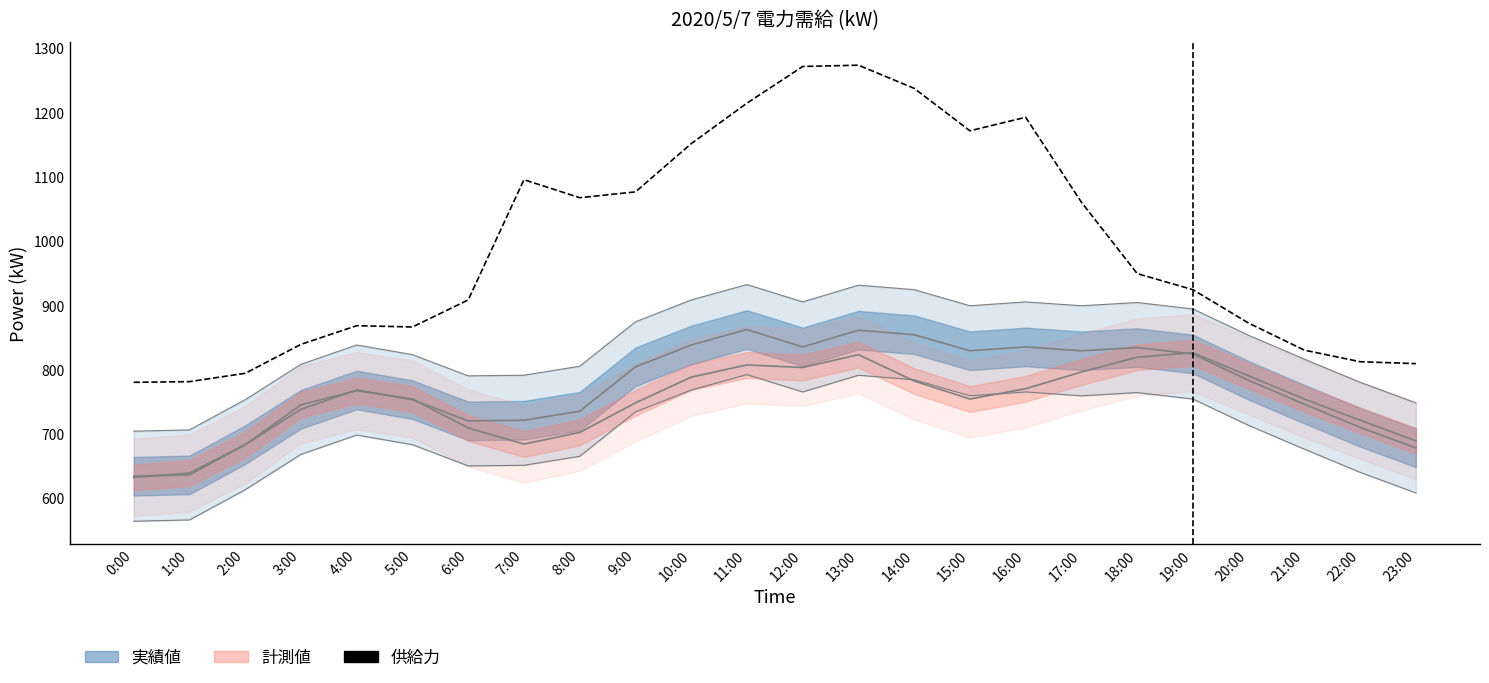

Reading left to right, extract all data points from this chart.

実績値(kW): 0:00=635	1:00=637	2:00=684	3:00=739	4:00=769	5:00=754	6:00=721	7:00=722	8:00=736	9:00=805	10:00=839	11:00=863	12:00=836	13:00=862	14:00=855	15:00=830	16:00=836	17:00=830	18:00=835	19:00=825	20:00=784	21:00=747	22:00=711	23:00=679
計測値(kW): 0:00=633	1:00=640	2:00=684	3:00=746	4:00=768	5:00=755	6:00=710	7:00=685	8:00=703	9:00=749	10:00=789	11:00=808	12:00=804	13:00=824	14:00=783	15:00=755	16:00=771	17:00=797	18:00=820	19:00=827	20:00=791	21:00=755	22:00=722	23:00=690
供給力(kW): 0:00=781	1:00=782	2:00=795	3:00=840	4:00=869	5:00=867	6:00=909	7:00=1096	8:00=1068	9:00=1077	10:00=1152	11:00=1215	12:00=1272	13:00=1274	14:00=1238	15:00=1172	16:00=1193	17:00=1061	18:00=950	19:00=925	20:00=873	21:00=831	22:00=813	23:00=810